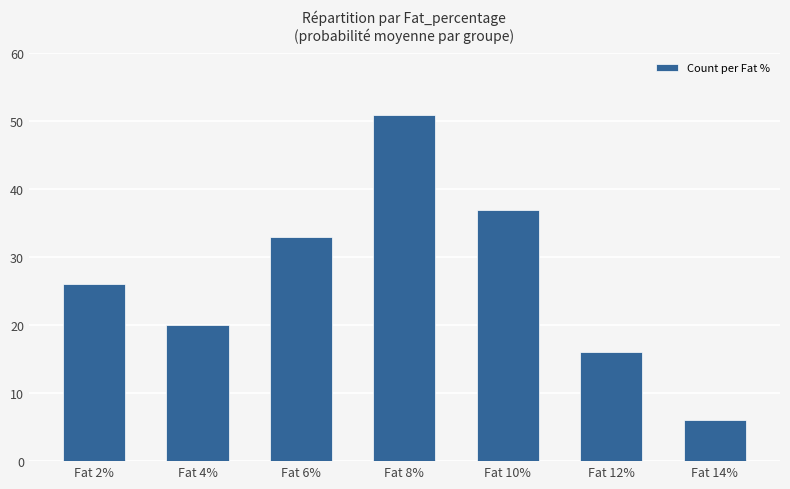

Reading left to right, list all the values displayed in this chart.

26	20	33	51	37	16	6